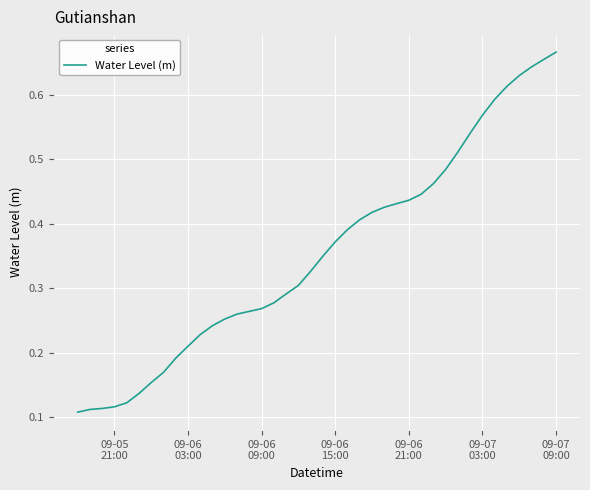

How many lines are shown in the chart?

1